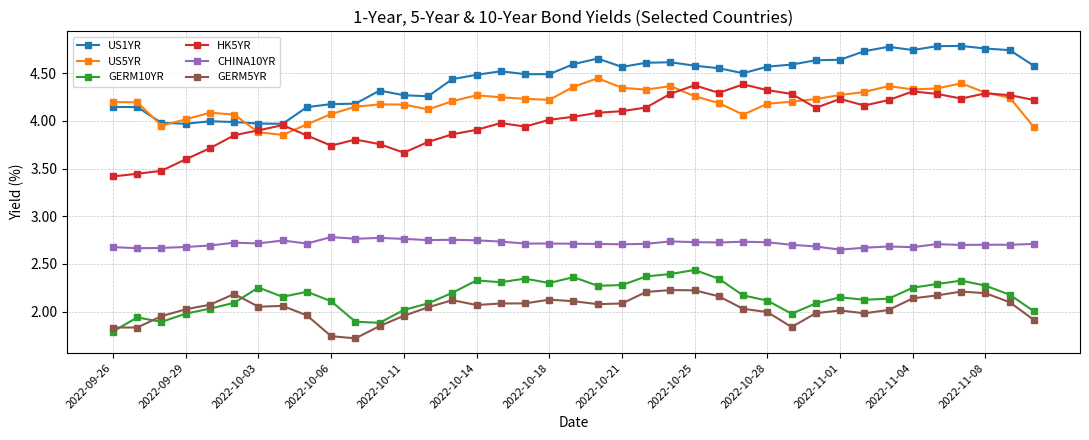

True or false: HK5YR has more than 2 interior local peaks.

True